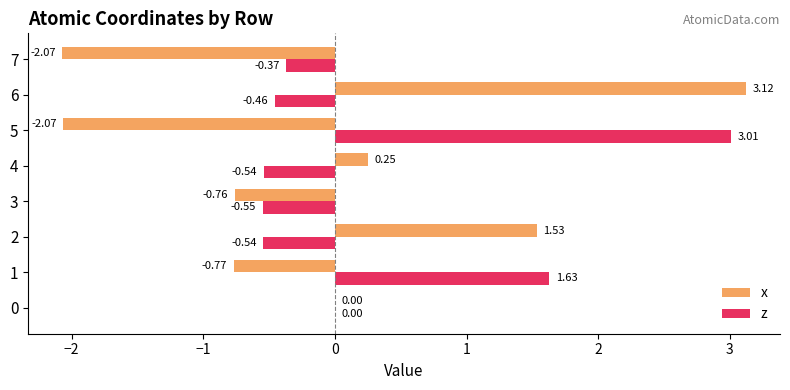

Which series has the largest total across all categories?

z